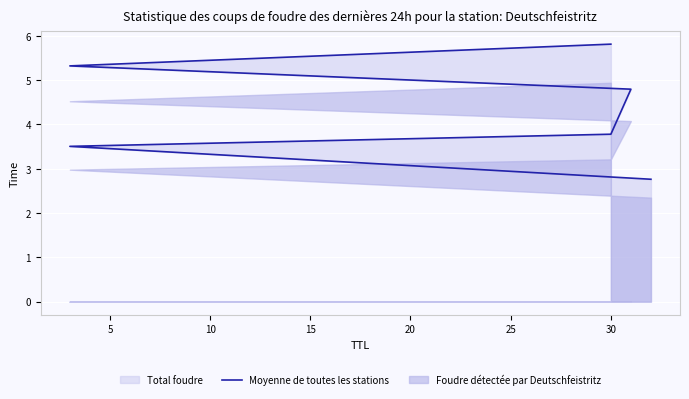

Rank the categories by value from highest to lowest.

25, 20, 15, 10, 5, 0